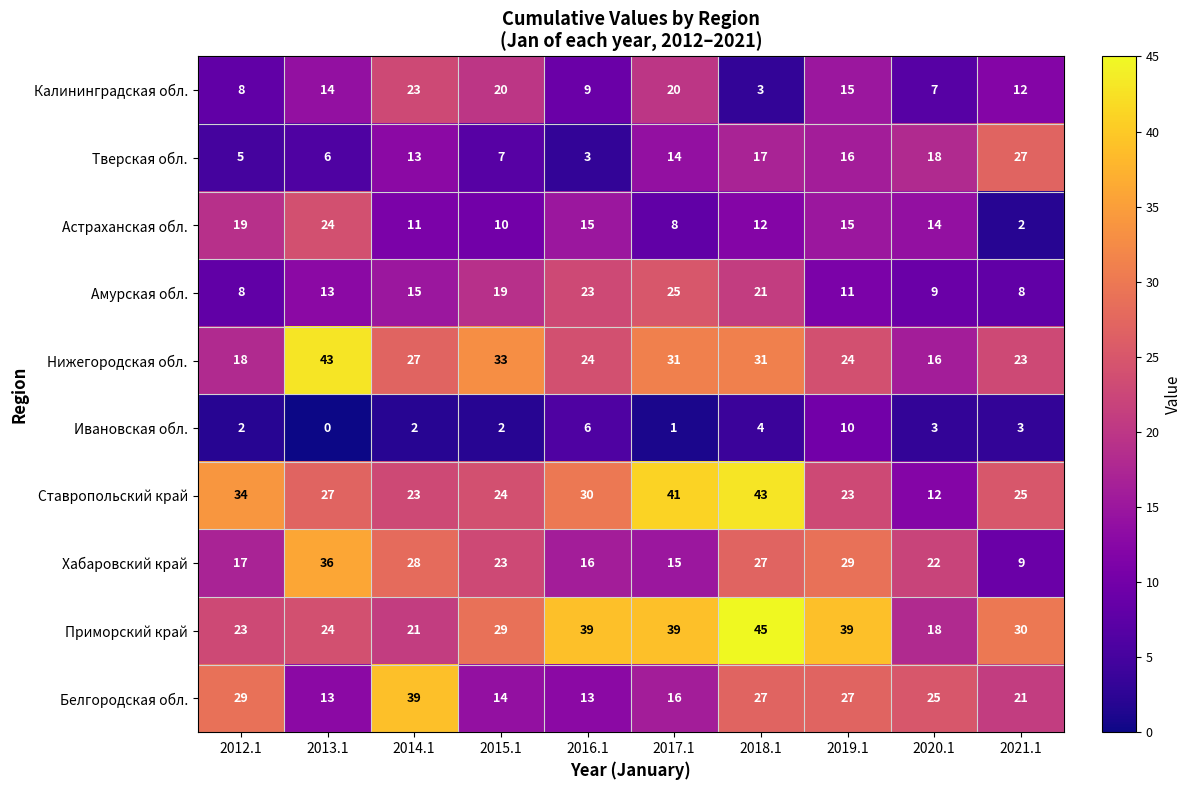

Where is Амурская обл. nearest to the value 16?

2014.1